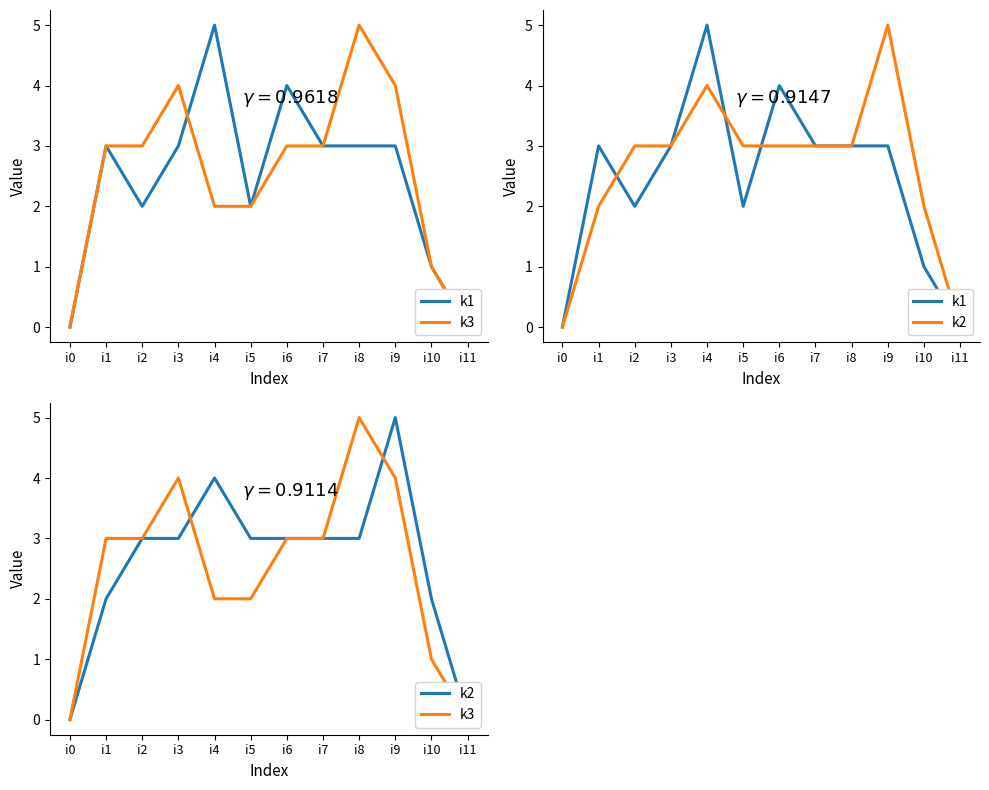

What is the value of the k2 point at the 7th from the left?

3